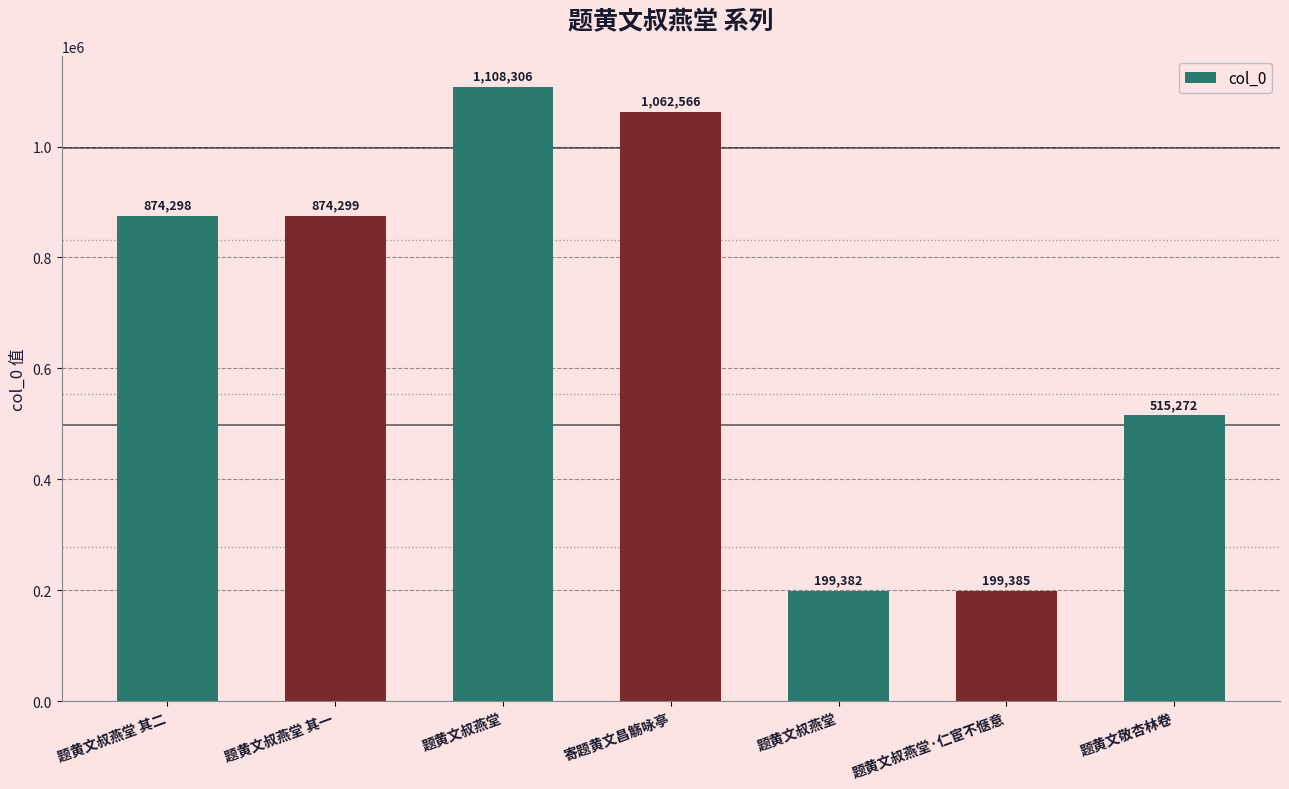

List the labels in order of value, largest first.

题黄文叔燕堂, 寄题黄文昌觞咏亭, 题黄文叔燕堂 其一, 题黄文叔燕堂 其二, 题黄文敬杏林卷, 题黄文叔燕堂·仁宦不惬意, 题黄文叔燕堂